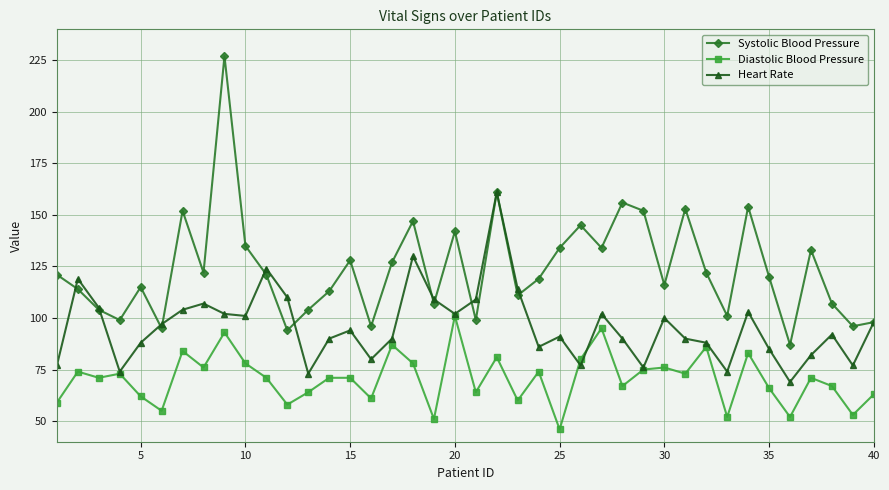

Which series has the widest spread of values?

Systolic Blood Pressure